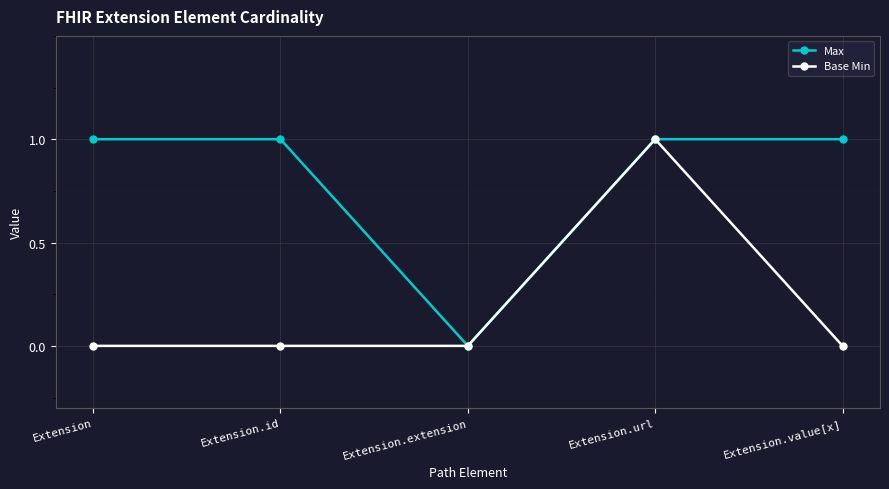

What position from the left is Extension.value[x]?

5